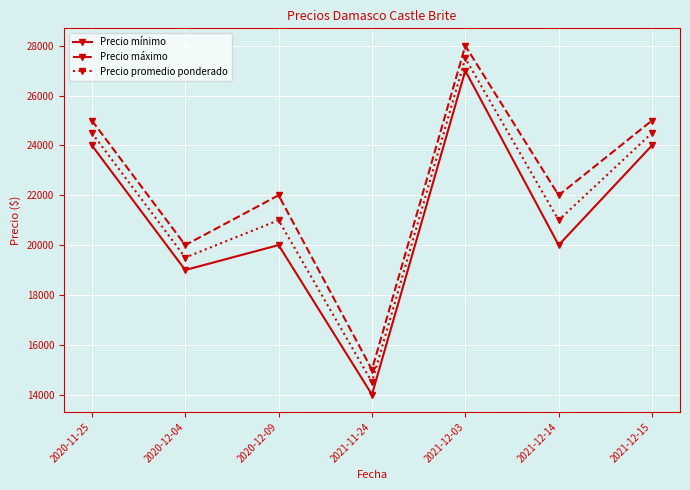

True or false: Precio máximo and Precio promedio ponderado cross at least once.

False